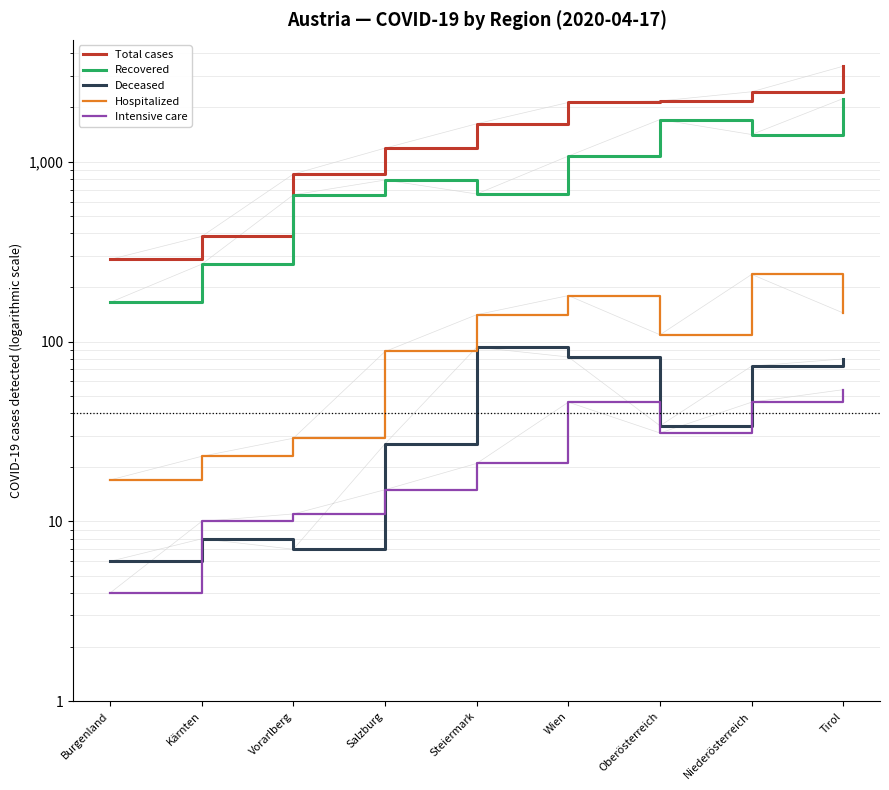

Rank the series by their maximum value, from highest to lowest.

Total cases, Recovered, Hospitalized, Deceased, Intensive care